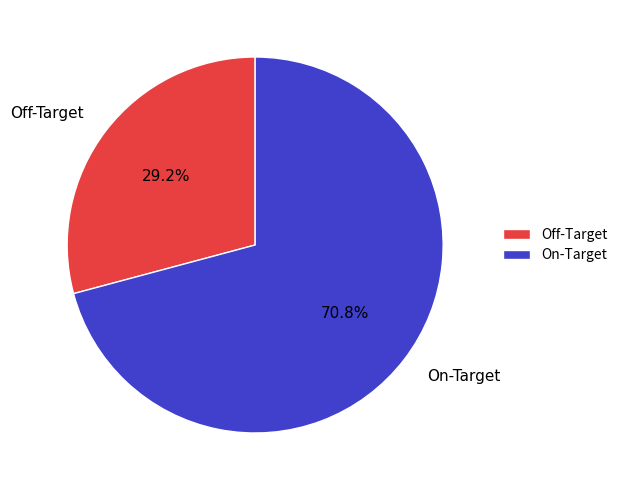

True or false: Off-Target accounts for 29% of the total.

True